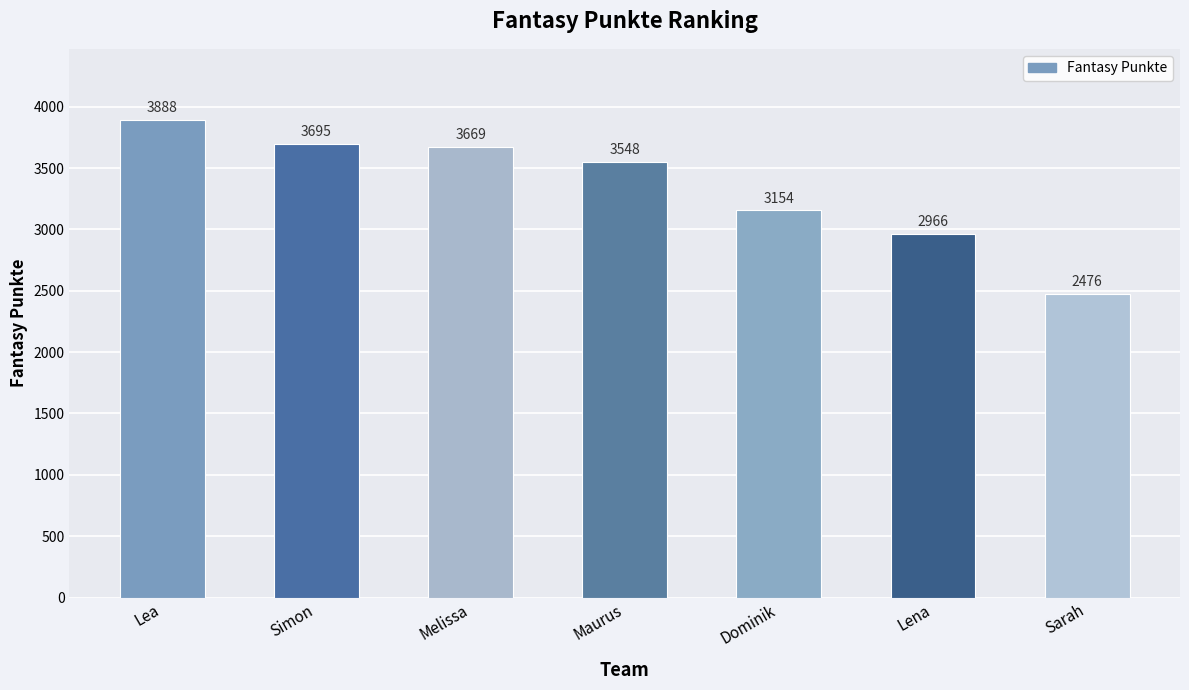

How many bars are there in total?

7